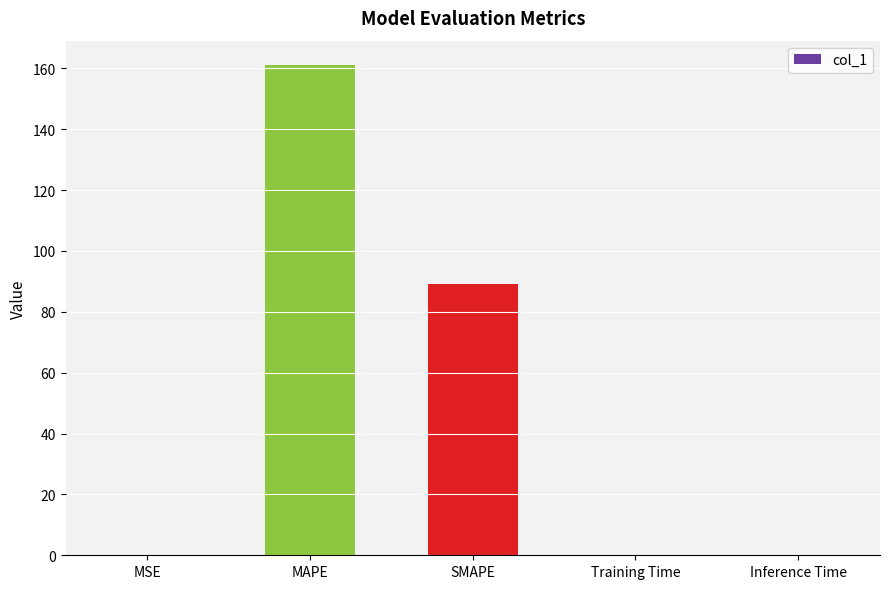

The value at MAPE is 161.0. True or false?

True